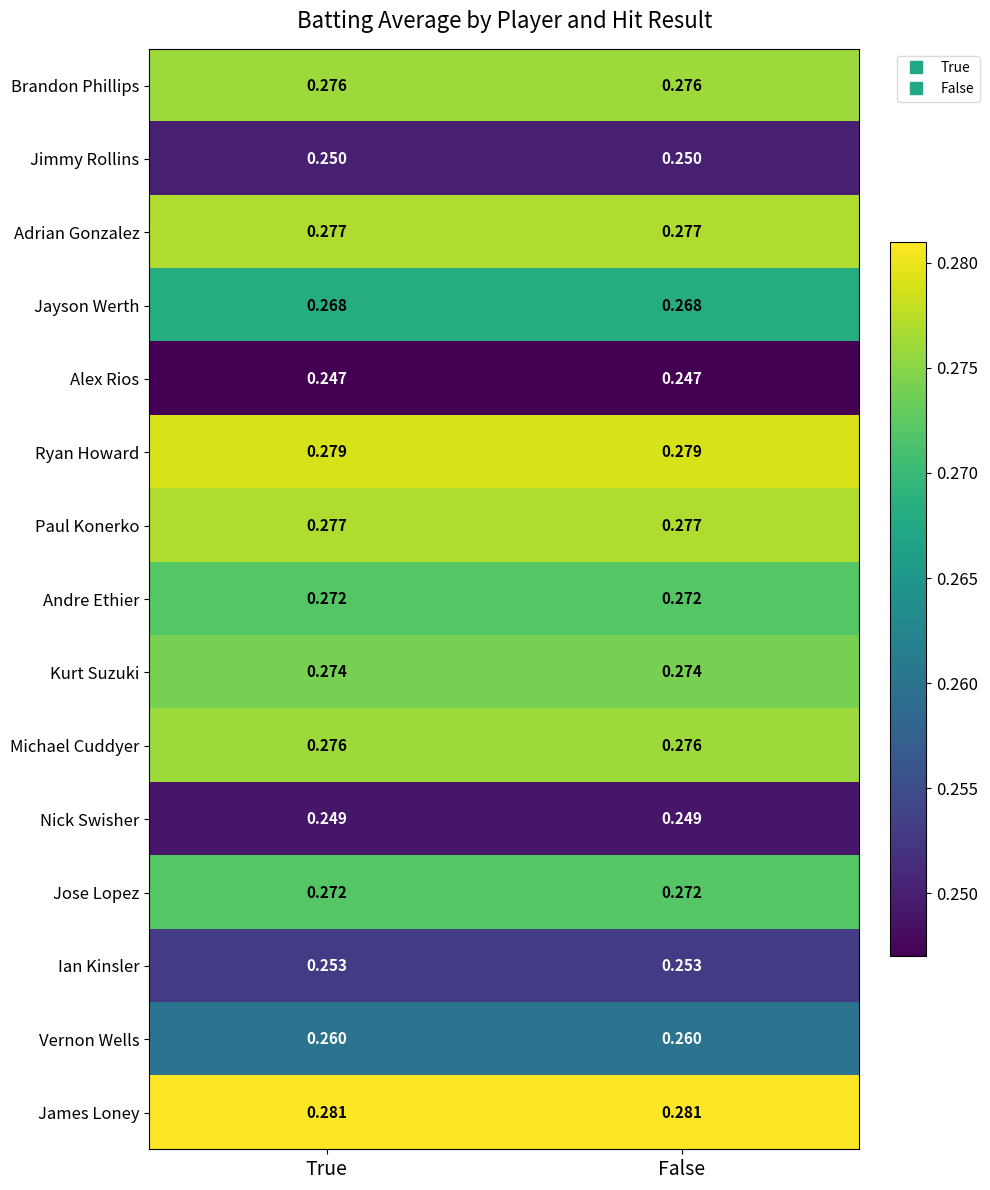

Which series has the largest total across all categories?

James Loney